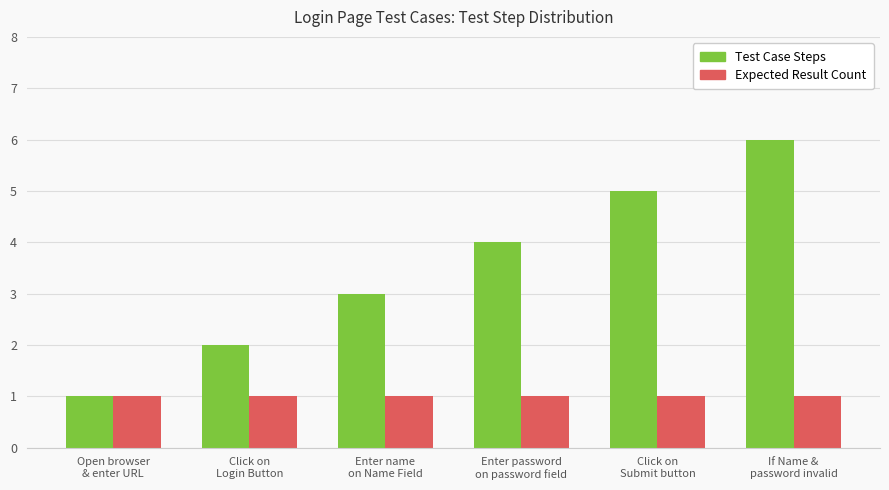

At which category is the sum across all series the highest?

If Name &
password invalid